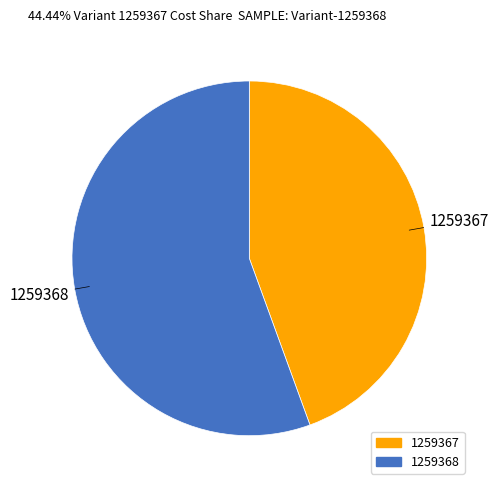

Which slice is the smallest?

1259367